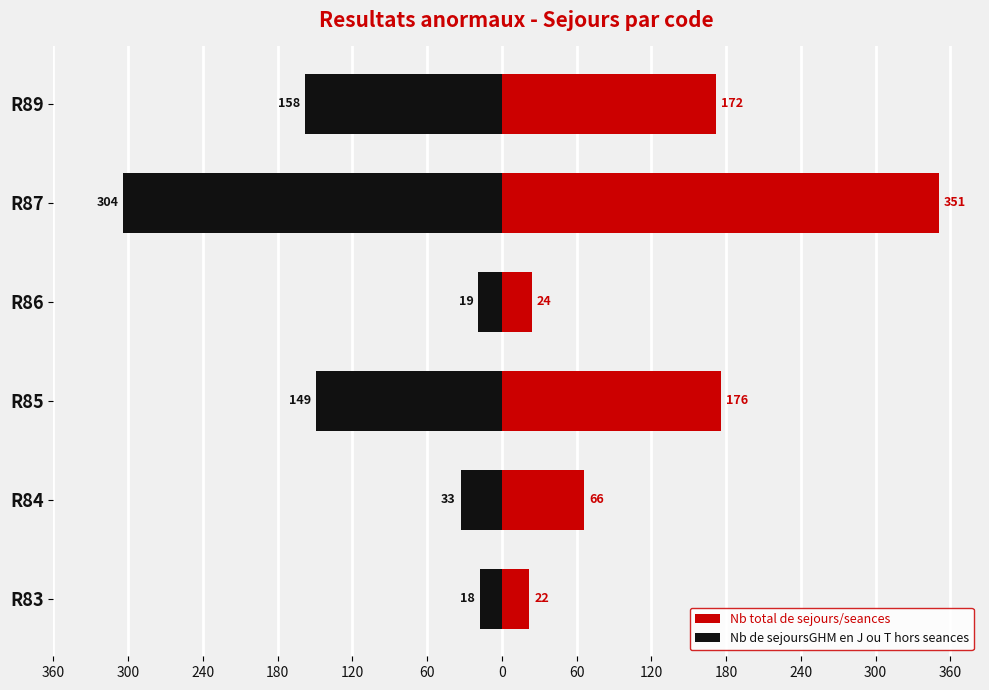

At R89, list the series in order from smallest to largest.

Nb de sejoursGHM en J ou T hors seances, Nb total de sejours/seances